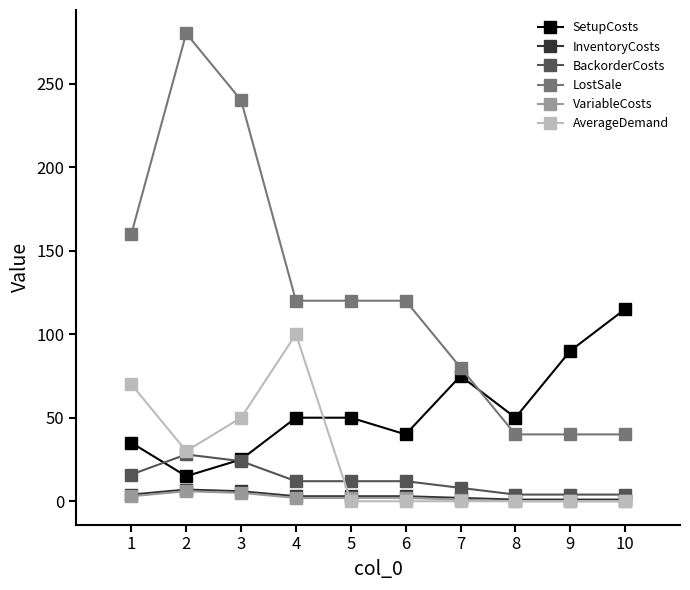

At how many categories does at least one series exceed 85?

8